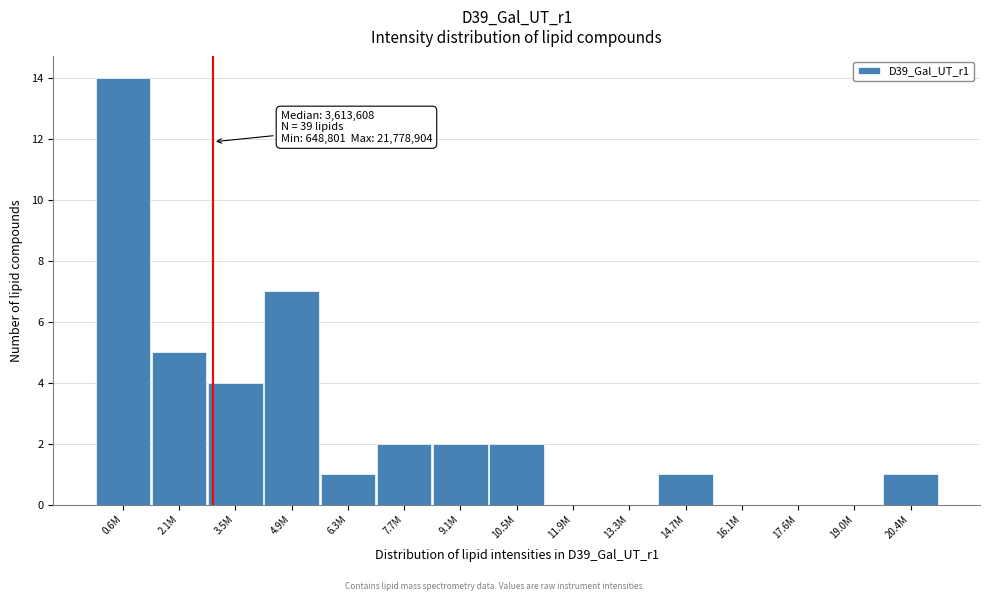

Reading right to left, what are all the values shown in this chart?

20.4M=1	19.0M=0	17.6M=0	16.1M=0	14.7M=1	13.3M=0	11.9M=0	10.5M=2	9.1M=2	7.7M=2	6.3M=1	4.9M=7	3.5M=4	2.1M=5	0.6M=14